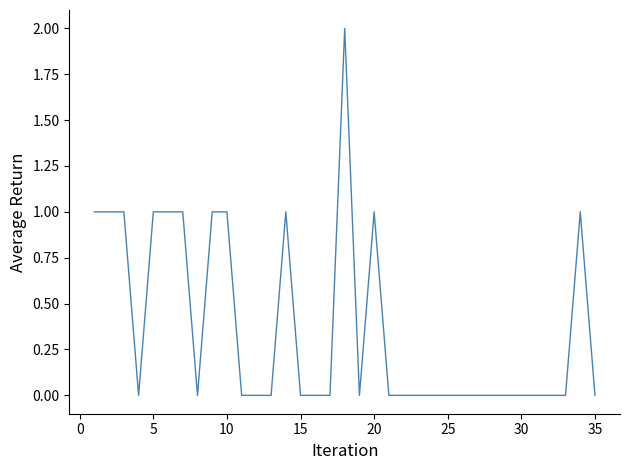

Is this an area chart (filled region under the line)?

No